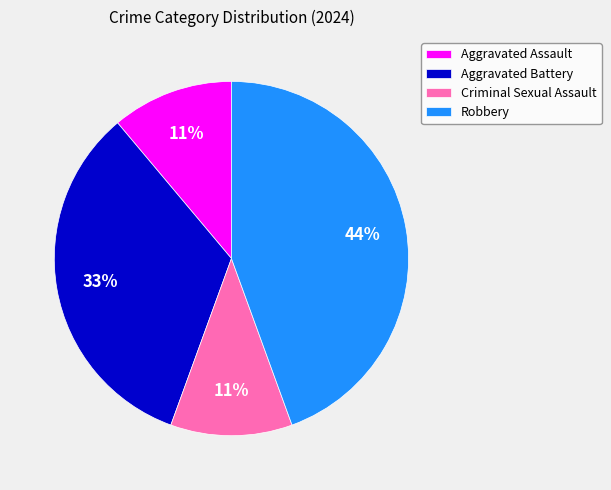

Which category has the biggest portion of the pie?

Robbery